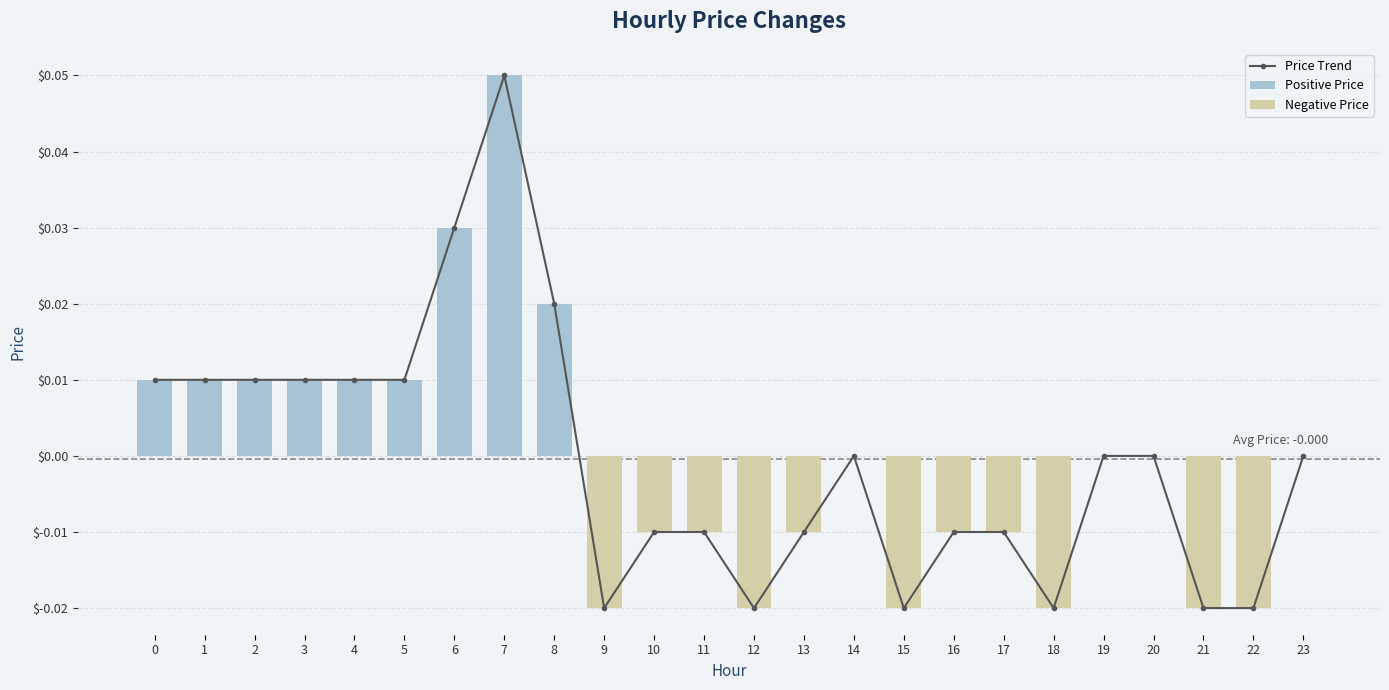

Does the chart contain any negative values?

Yes